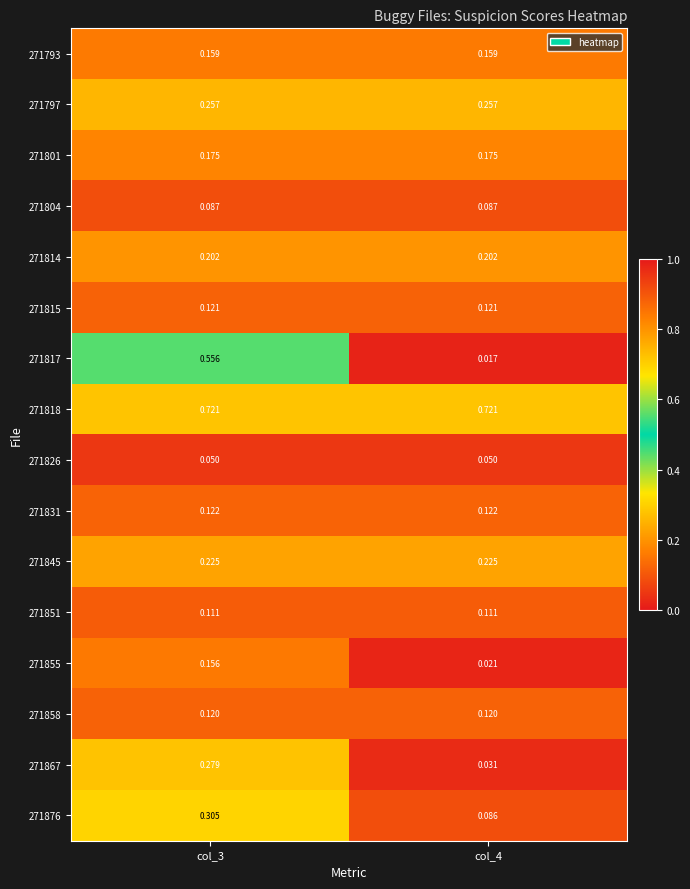

Which series has the largest range (max minus min)?

271817